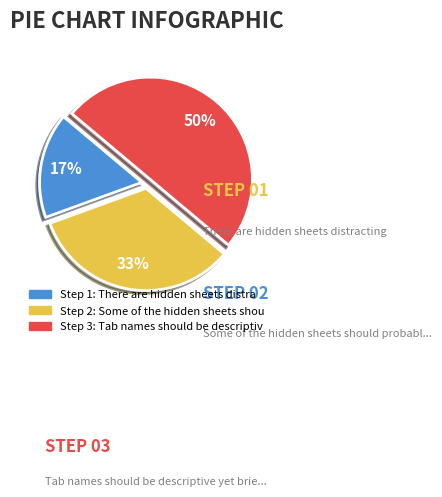

To the nearest percent, what is the average slice percentage?

33%